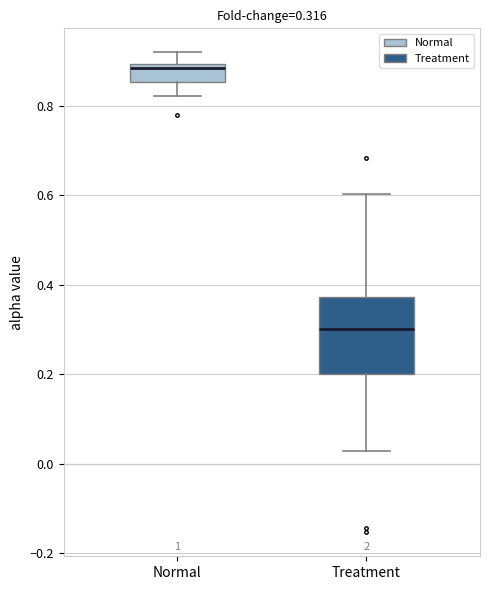

Which box has the highest median line?

Normal